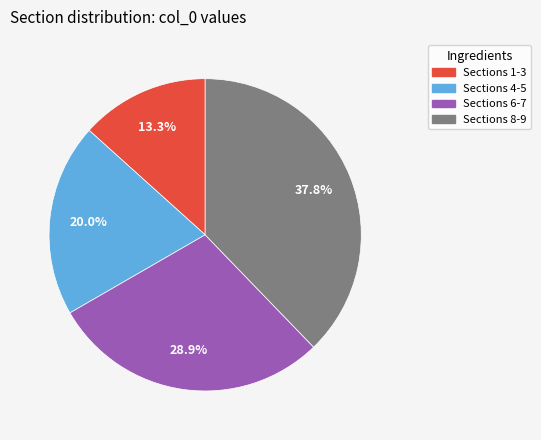

Is there a majority slice in this chart?

No